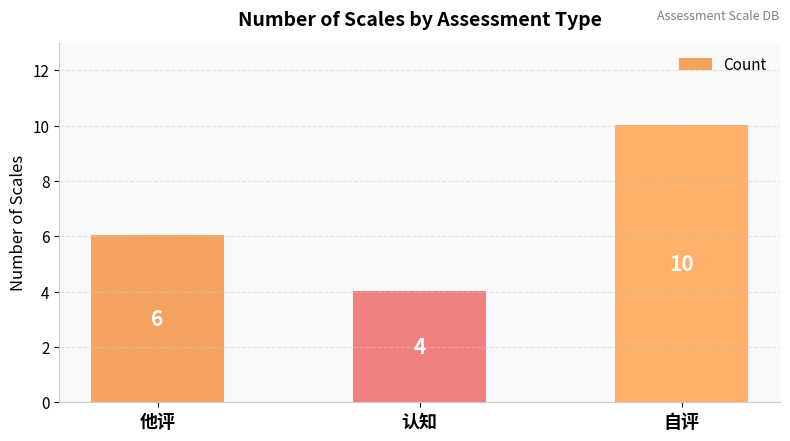

What is the difference between the second highest and minimum values?

2